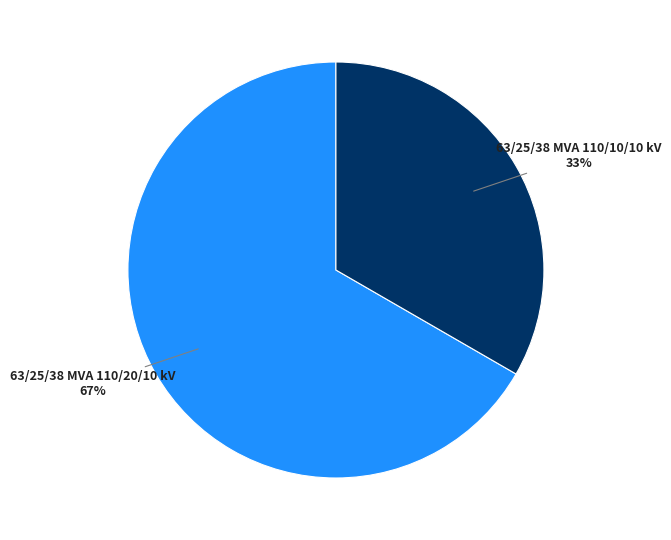

Is there a majority slice in this chart?

Yes